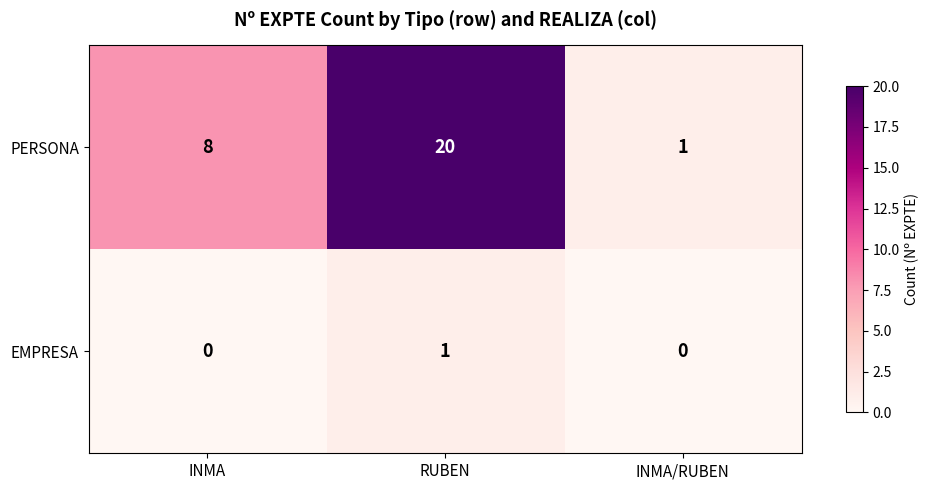

Count the EMPRESA values in the range 0 to 1.

3